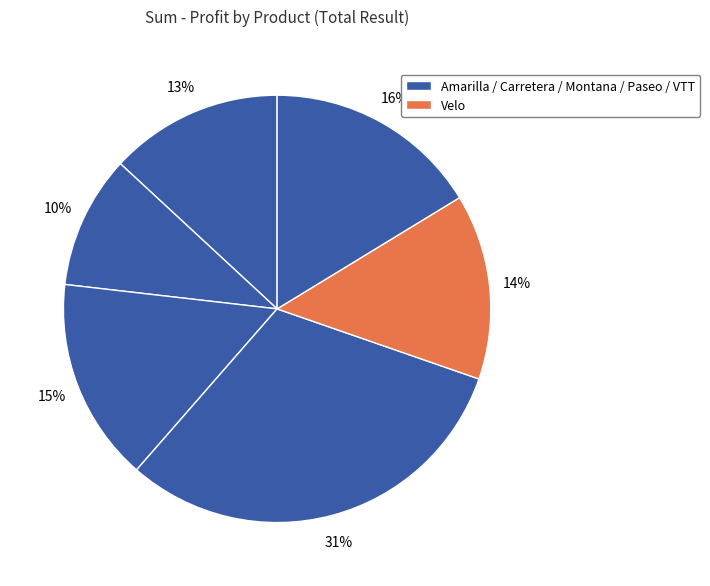

How many slices are in this pie chart?

6